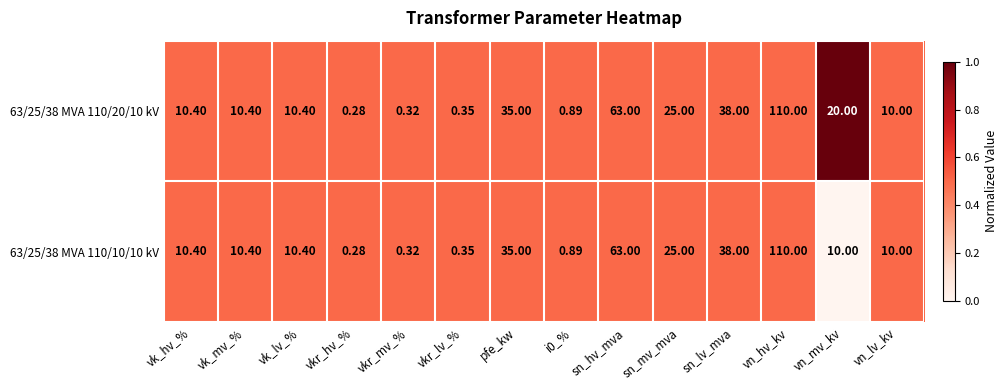

Which category has the lowest value in the 63/25/38 MVA 110/10/10 kV series?

vkr_hv_%